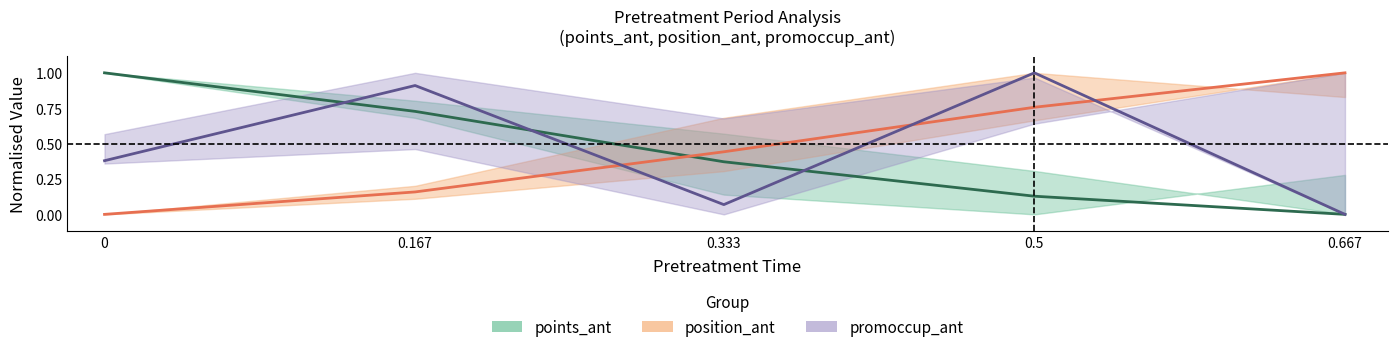

True or false: promoccup_ant (mean) and position_ant (mean) intersect in this chart.

True